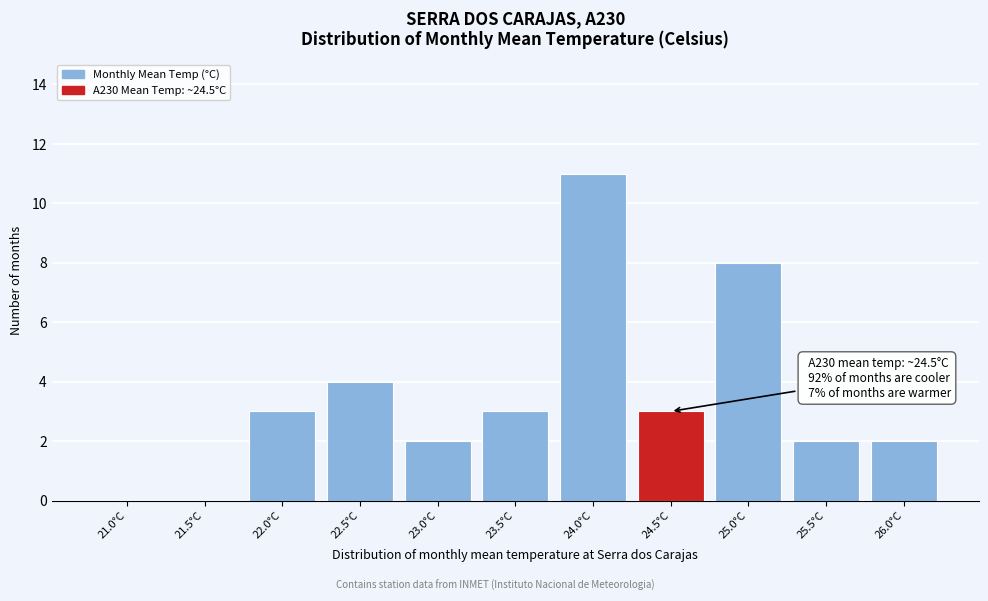

Reading left to right, list all the values displayed in this chart.

21.0°C=0	21.5°C=0	22.0°C=3	22.5°C=4	23.0°C=2	23.5°C=3	24.0°C=11	24.5°C=3	25.0°C=8	25.5°C=2	26.0°C=2